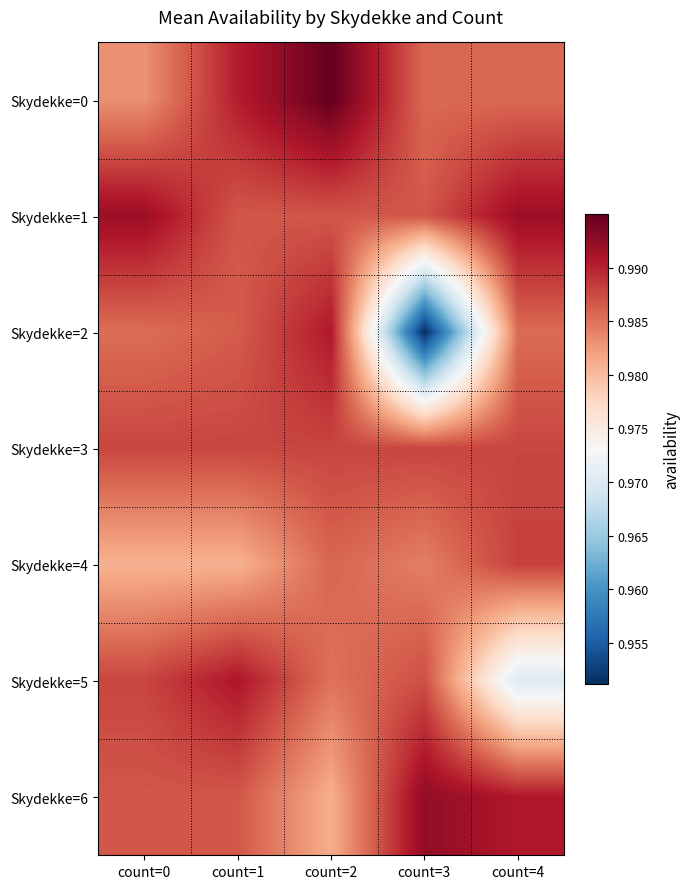

How many categories are shown in the chart?

5